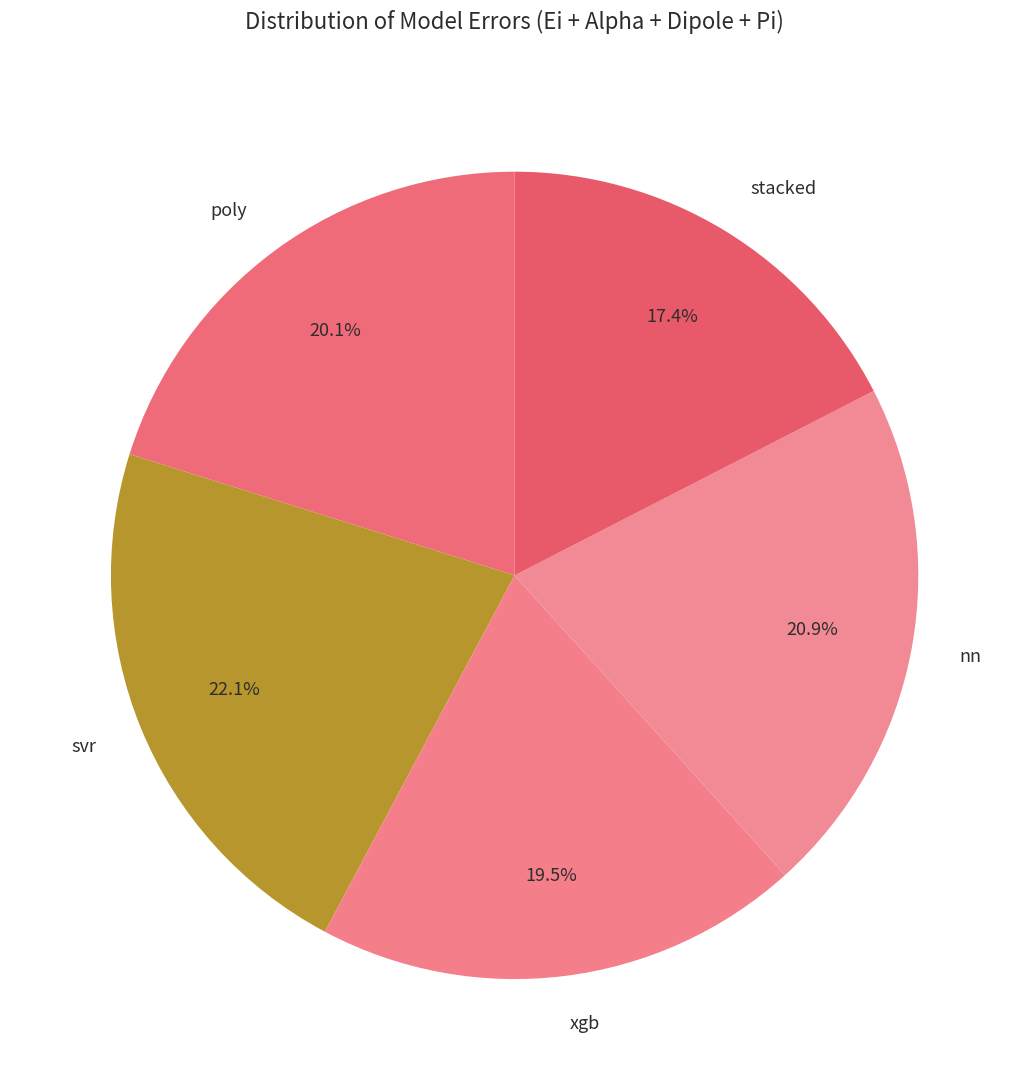

Do poly and stacked together represent more than half of the pie?

No